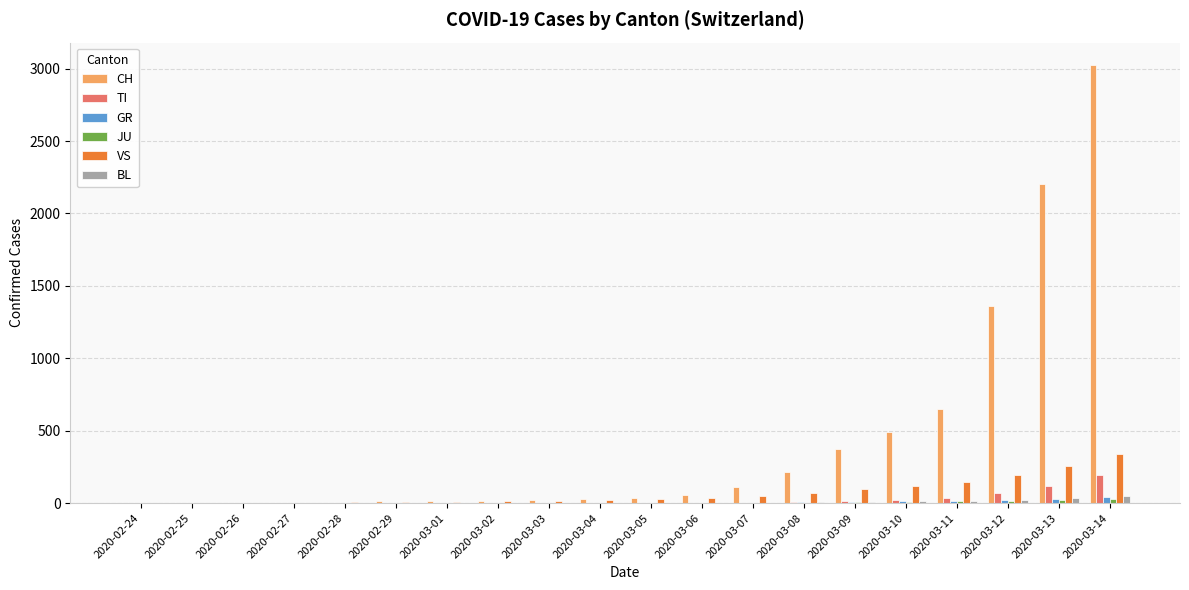

Count the number of categories in the chart.

20